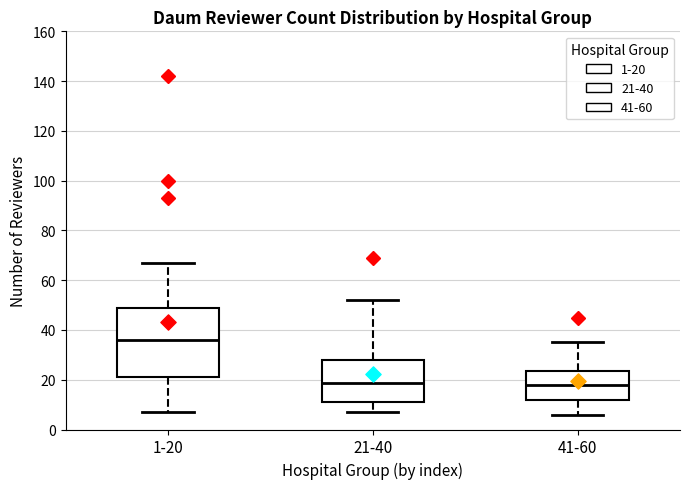

Where is the upper edge of the box for 21-40 on the y-axis? The values are not printed on the chart, so give them approximately, as read against the axis.

28